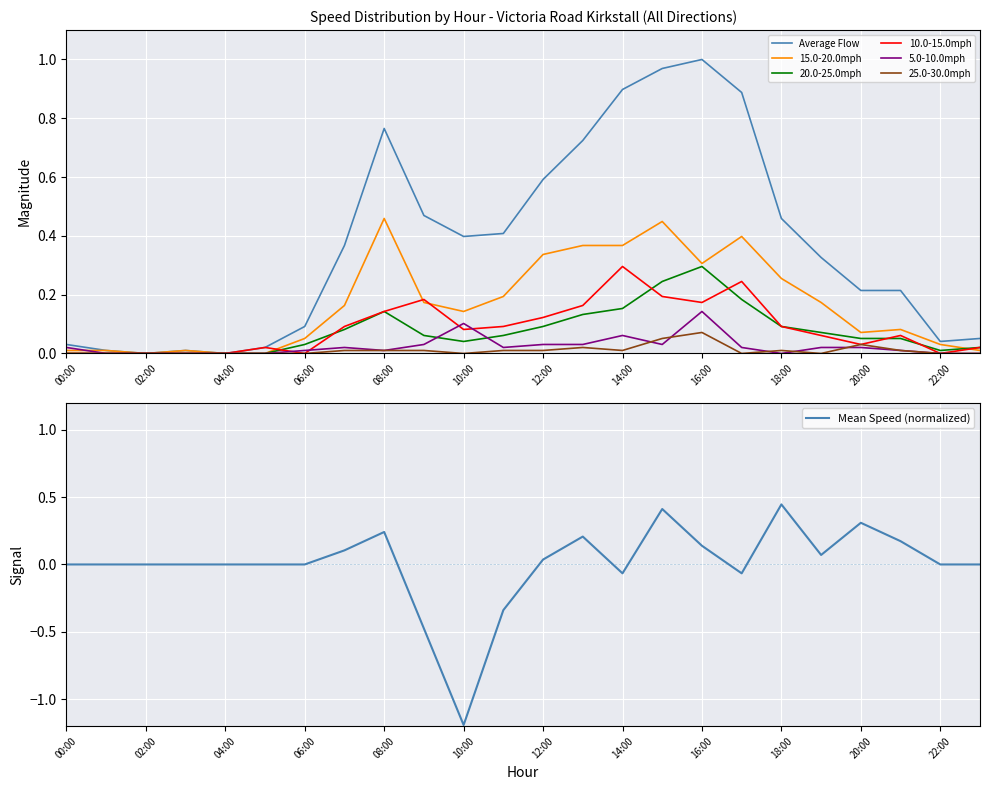

The 10.0-15.0mph series shows 0.0 at 11:00. True or false?

False